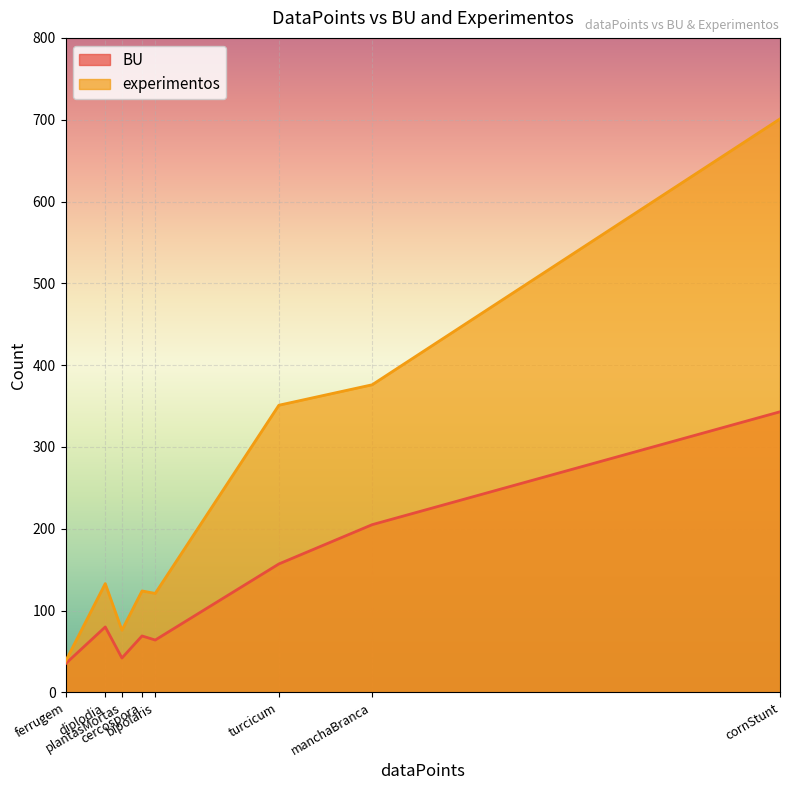

What is the difference between the highest and lowest values at diplodia?

53